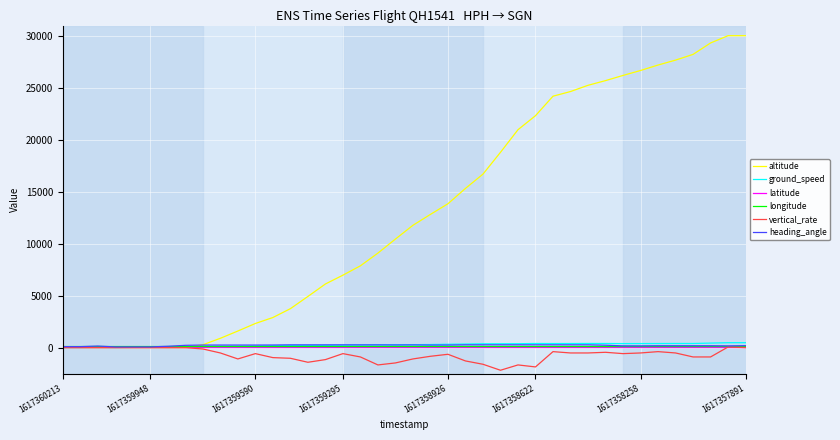

Which series has the largest total across all categories?

altitude